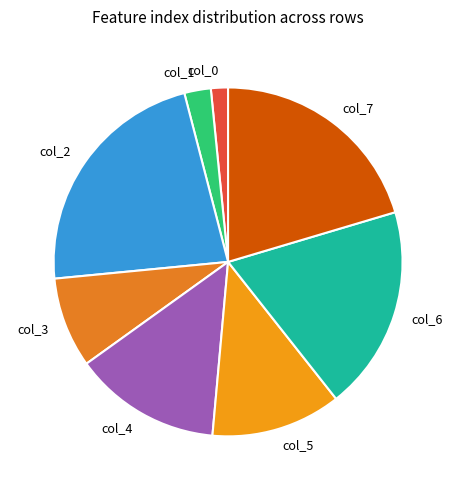

Is col_3 the majority of the pie?

No